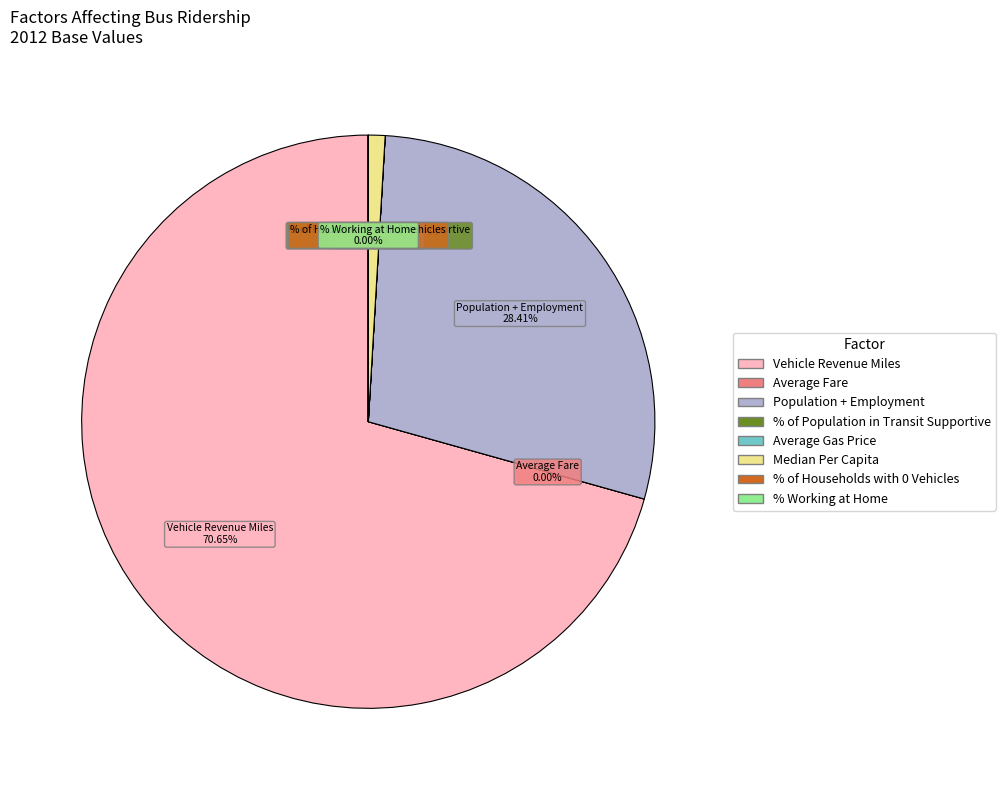

Does any single category account for the majority?

Yes